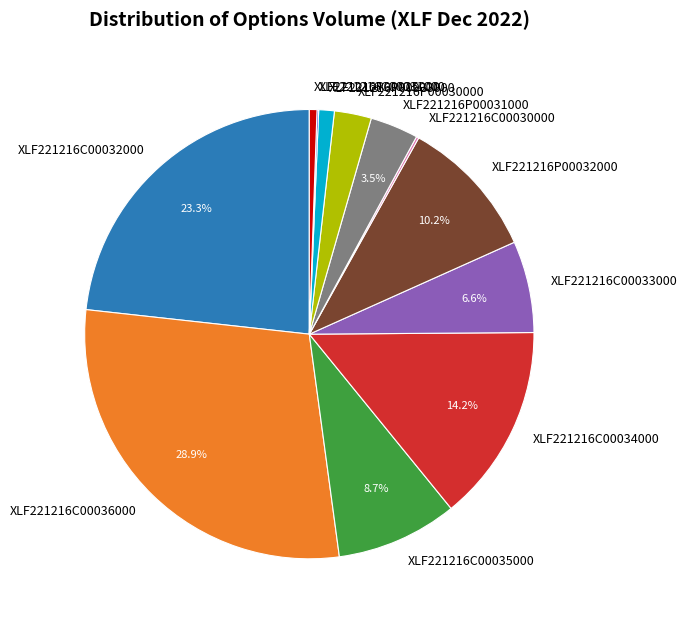

Combined, do XLF221216P00032000 and XLF221216C00035000 account for over 50%?

No